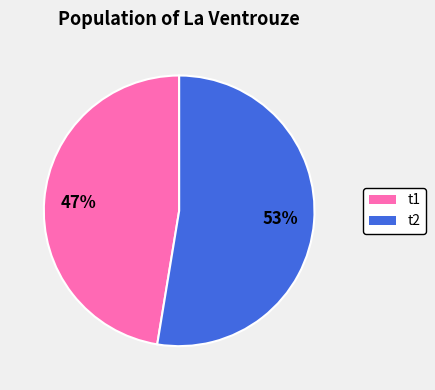

Which category has the smallest portion of the pie?

t1